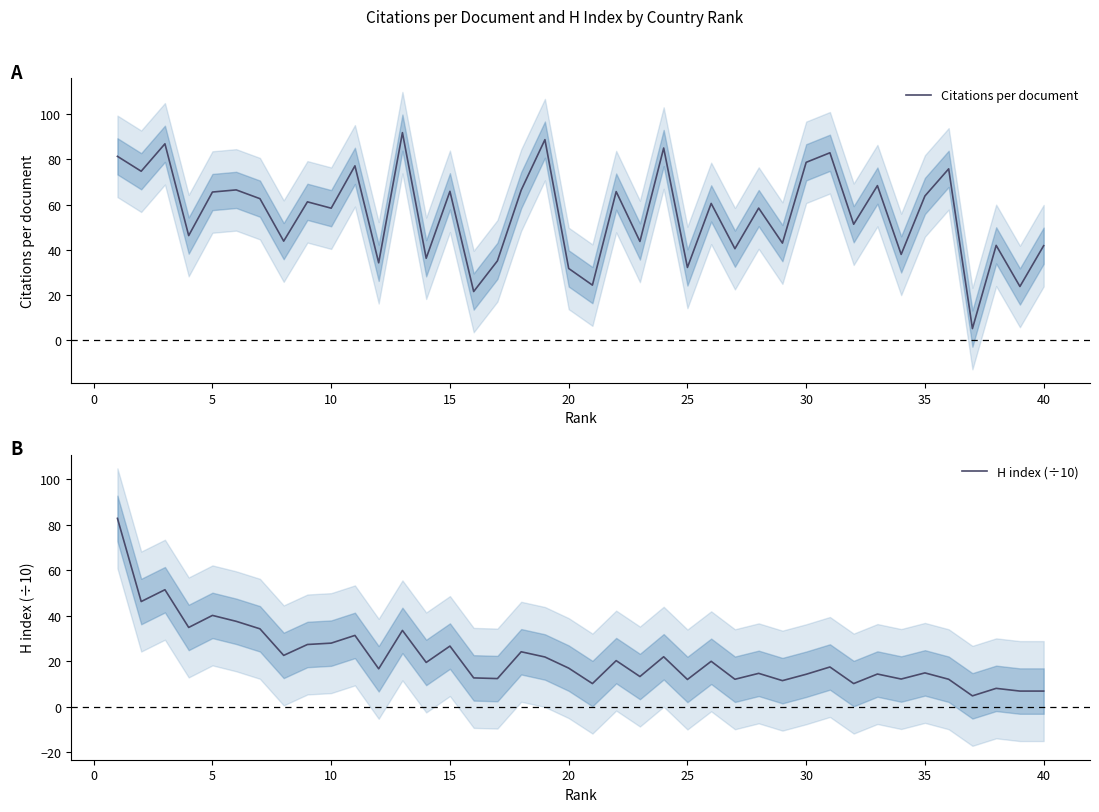

Reading left to right, transcribe all the data shown in this chart.

Citations per document: 81.3	74.7	86.8	46.3	65.5	66.5	62.6	43.8	61.2	58.4	77.1	34.3	91.8	36.3	65.8	21.6	35.1	66.3	88.7	31.8	24.4	65.7	43.7	85.0	32.2	60.5	40.5	58.4	43.0	78.6	82.9	51.3	68.3	38.0	63.8	75.8	5.2	42.0	23.8	41.8
H index (÷10): 82.8	46.2	51.4	34.8	40.1	37.5	34.2	22.5	27.3	27.9	31.3	16.6	33.5	19.4	26.6	12.6	12.3	24.1	21.8	16.9	10.1	20.2	13.2	21.9	11.9	19.9	12.0	14.6	11.4	14.2	17.4	10.1	14.3	12.1	14.8	12.0	4.7	8.0	6.8	6.8